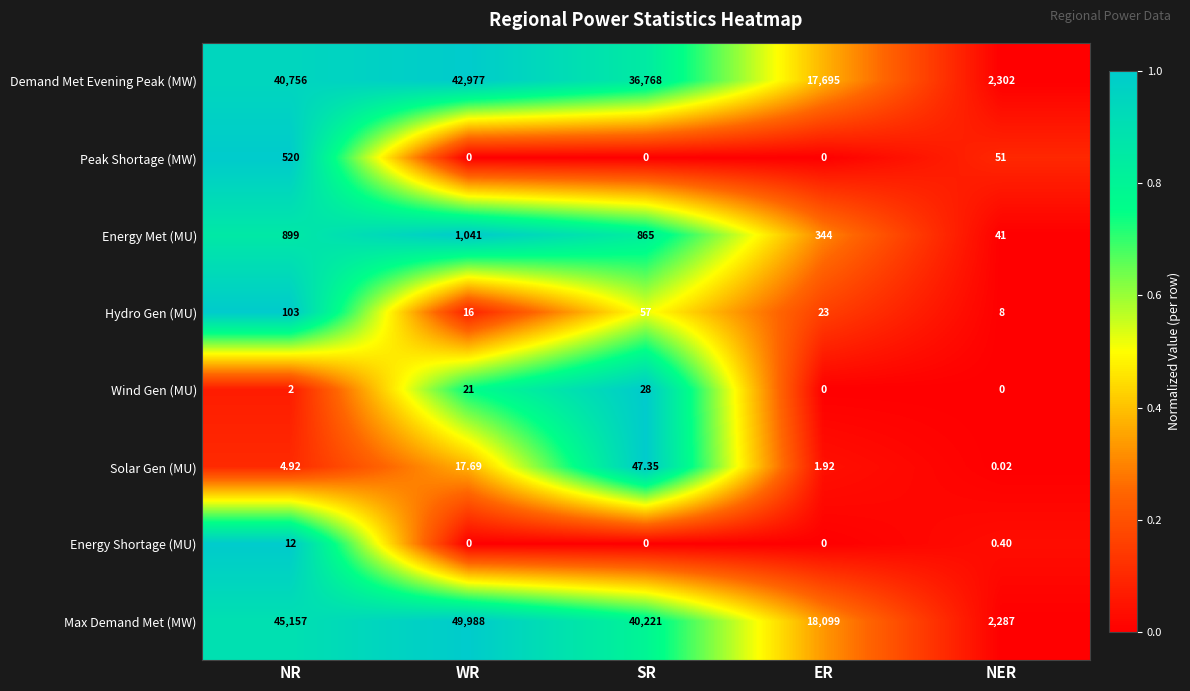

Is the value of Peak Shortage (MW) at NR greater than the value of Demand Met Evening Peak (MW) at NR?

No